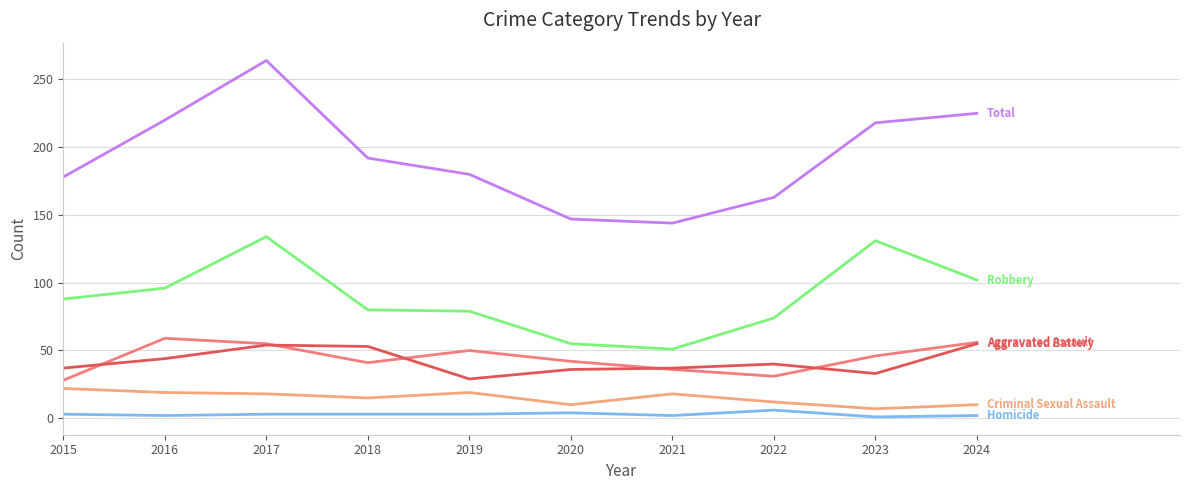

At which category is the sum across all series the highest?

2017